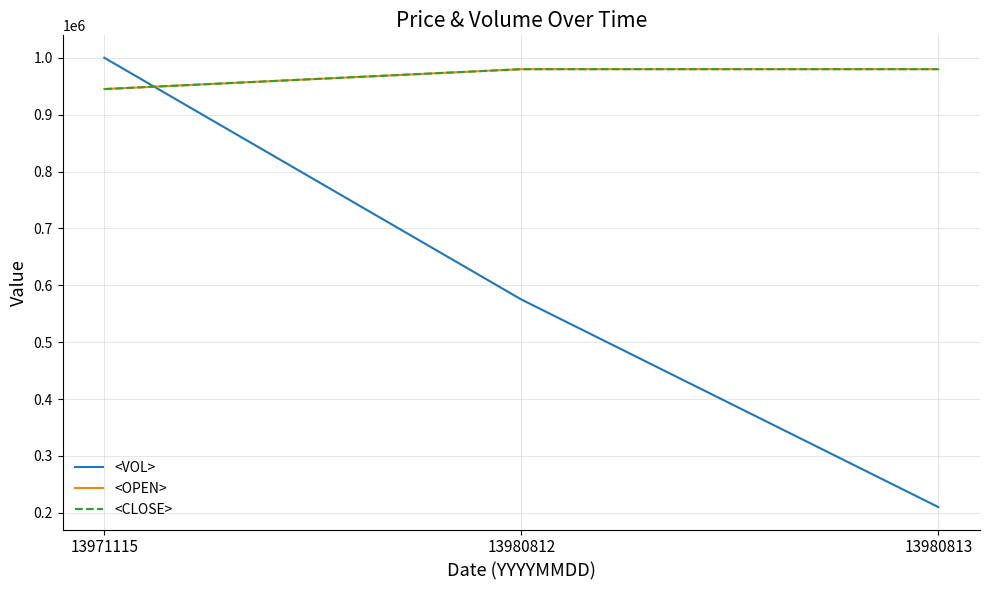

Does the chart display data point markers on the line(s)?

No